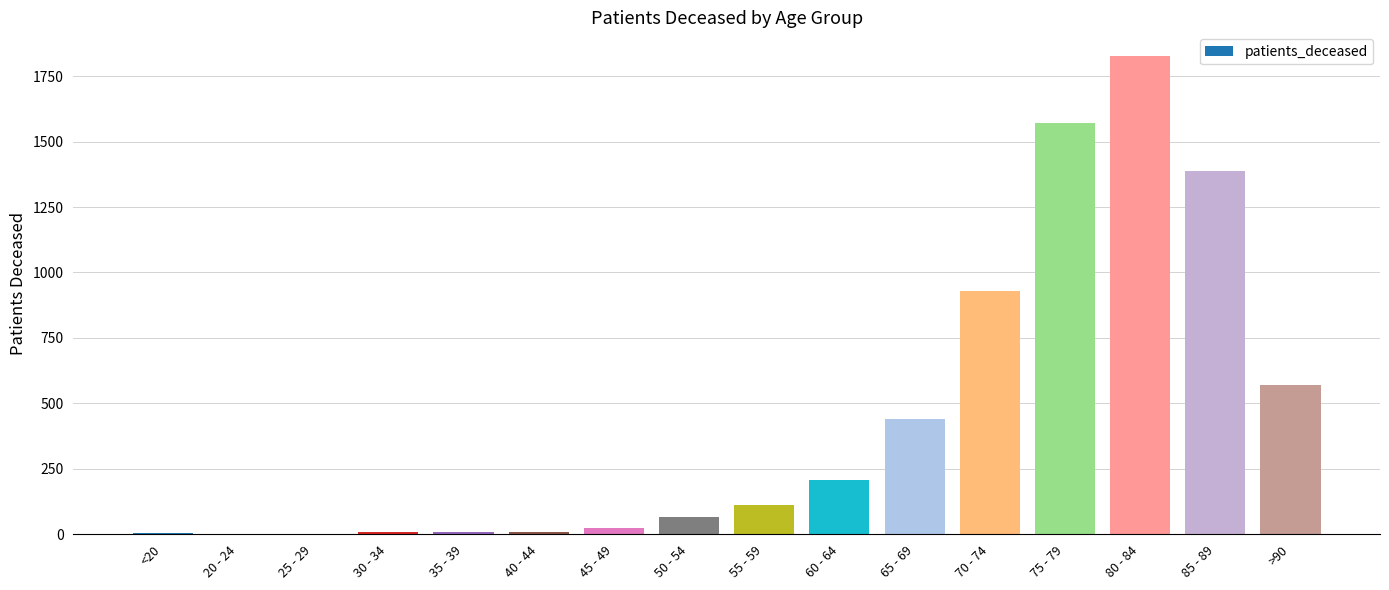

Are the bars horizontal?

No